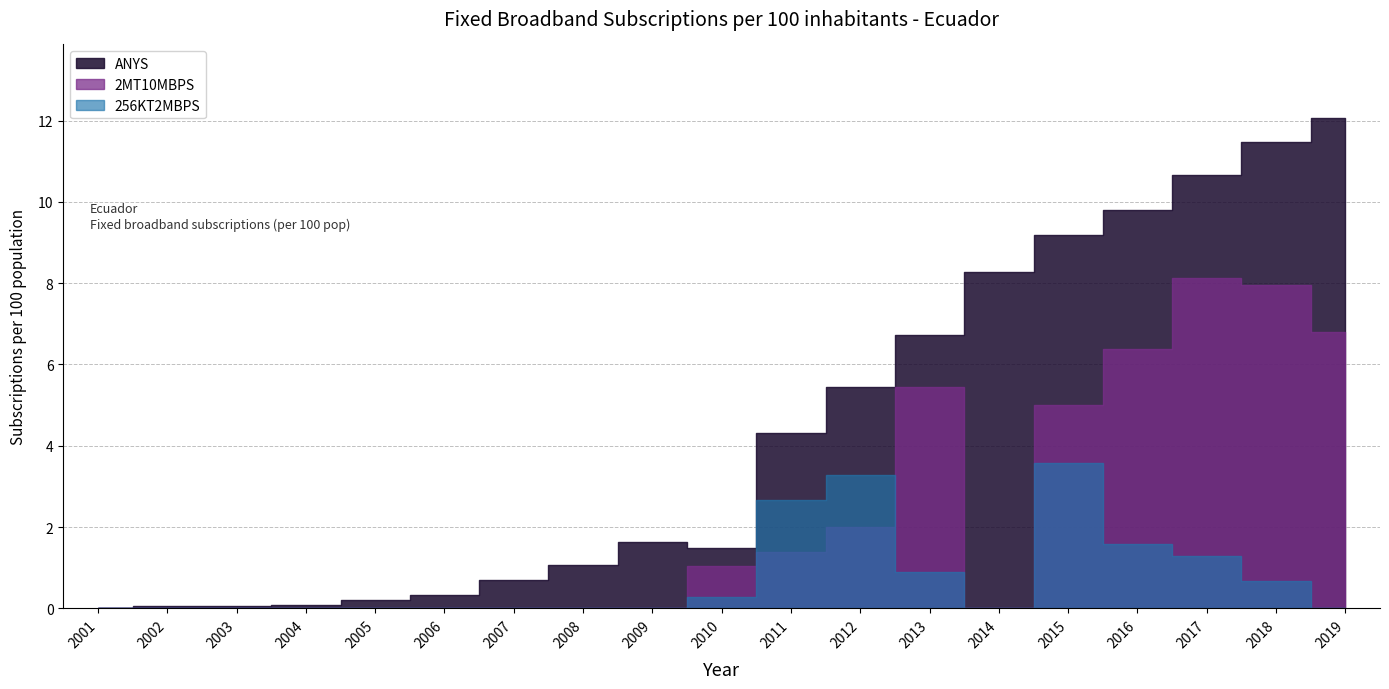

Which has a higher value, 2019 or 2001?

2019